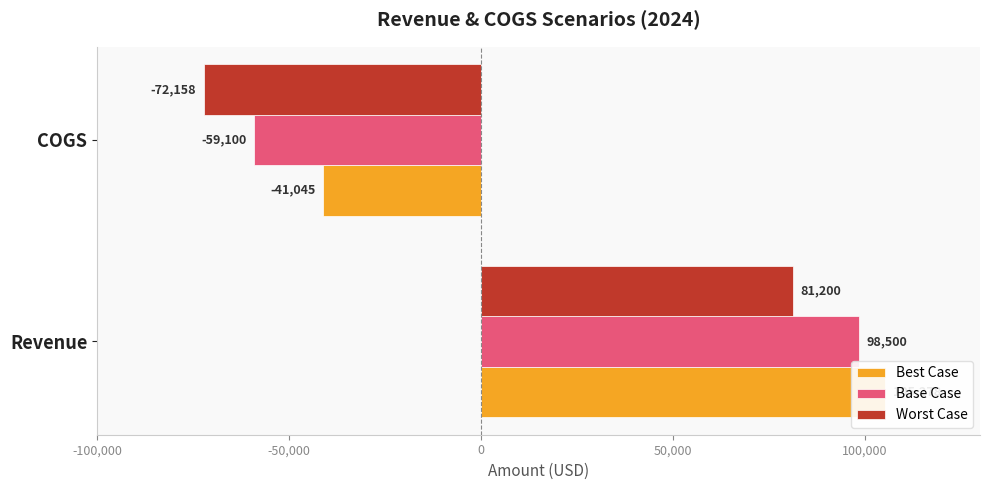

How many bars are there in total?

6